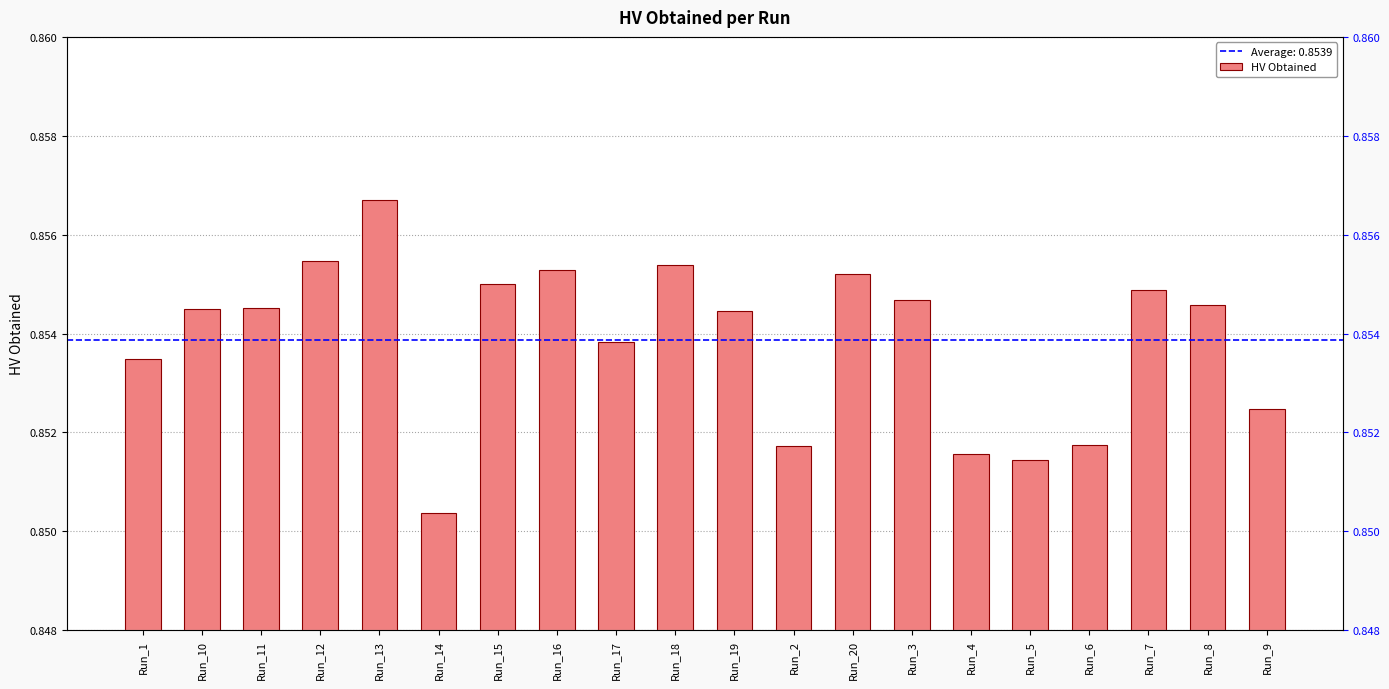

The chart shows a value of 0.9 at Run_9. True or false?

True